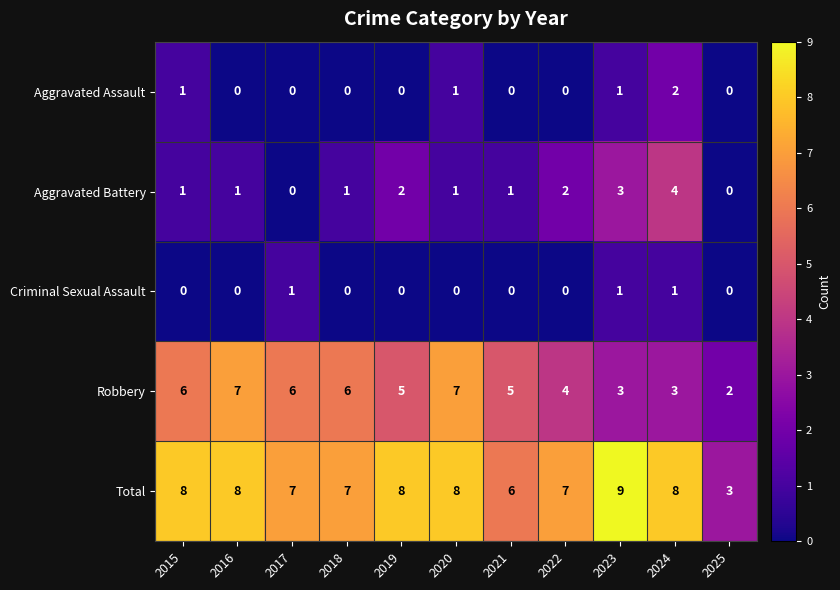

What is the sum of all Total values?

79